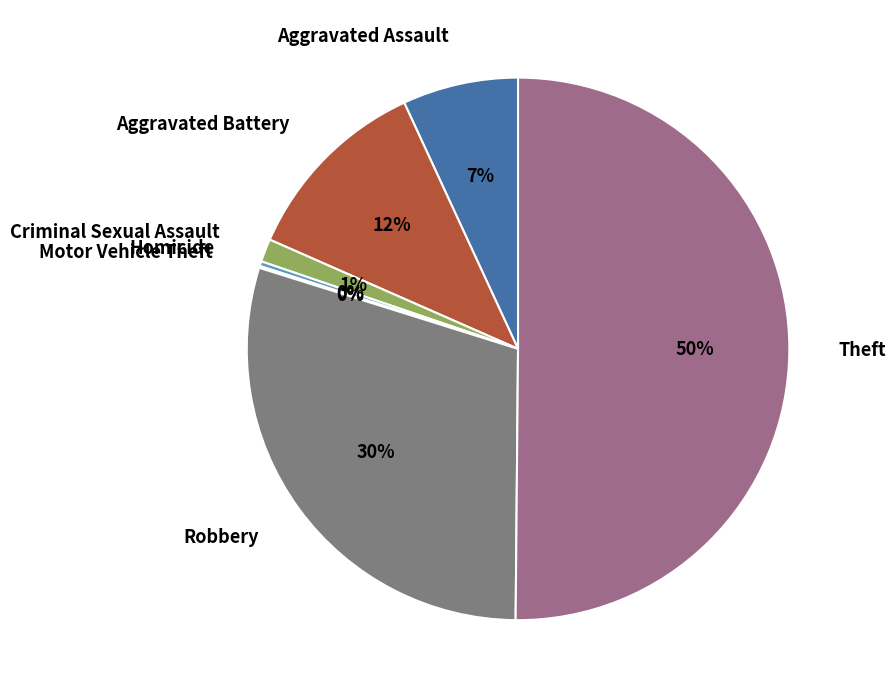

Is the sum of Homicide and Criminal Sexual Assault greater than half?

No